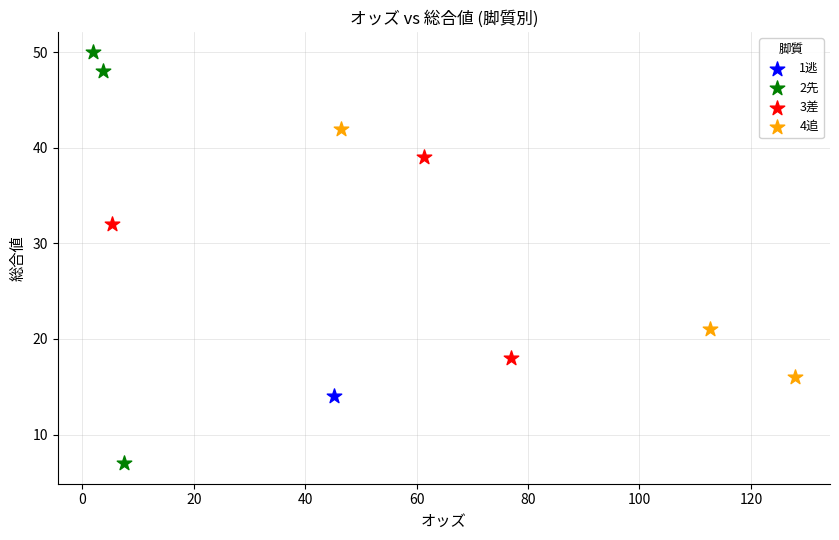

Which series reaches the minimum Y coordinate?

2先